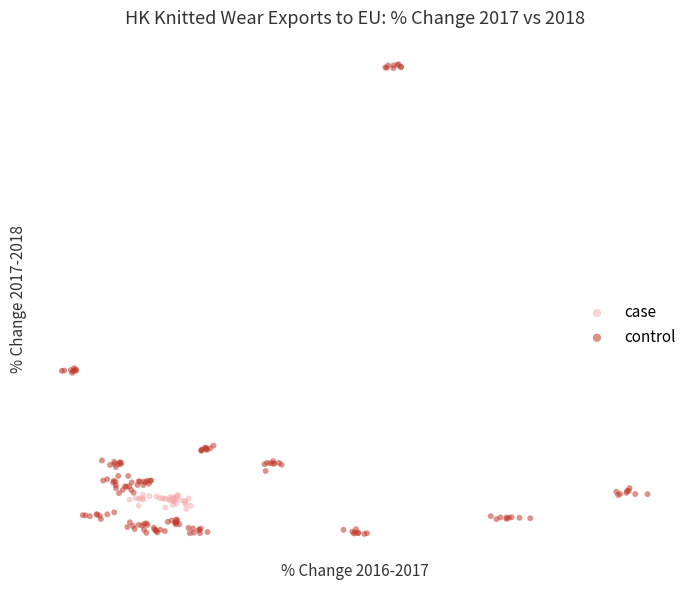

What are all the series names shown in the legend?

case, control